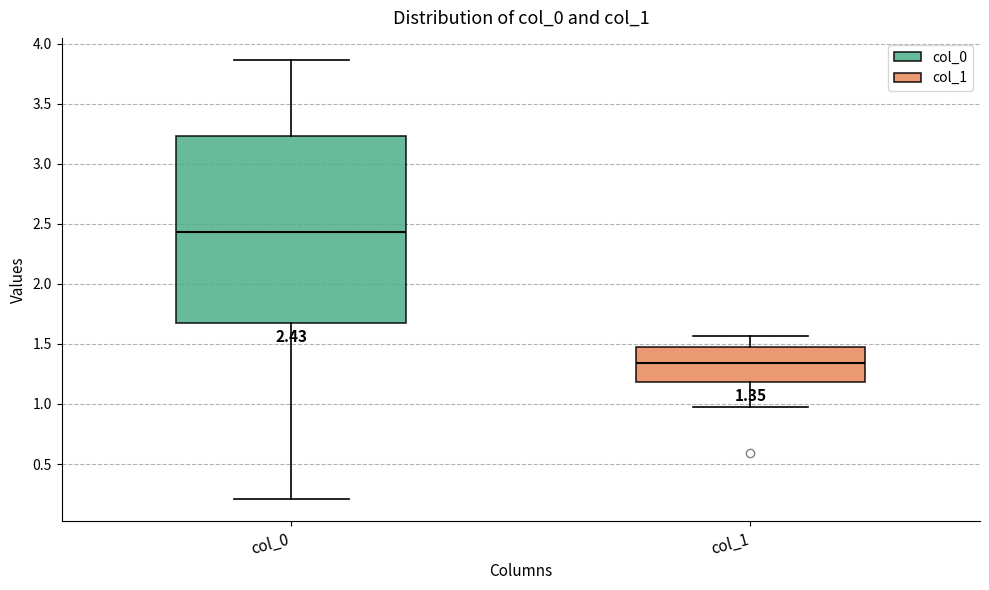

Which box has the lowest median line?

col_1